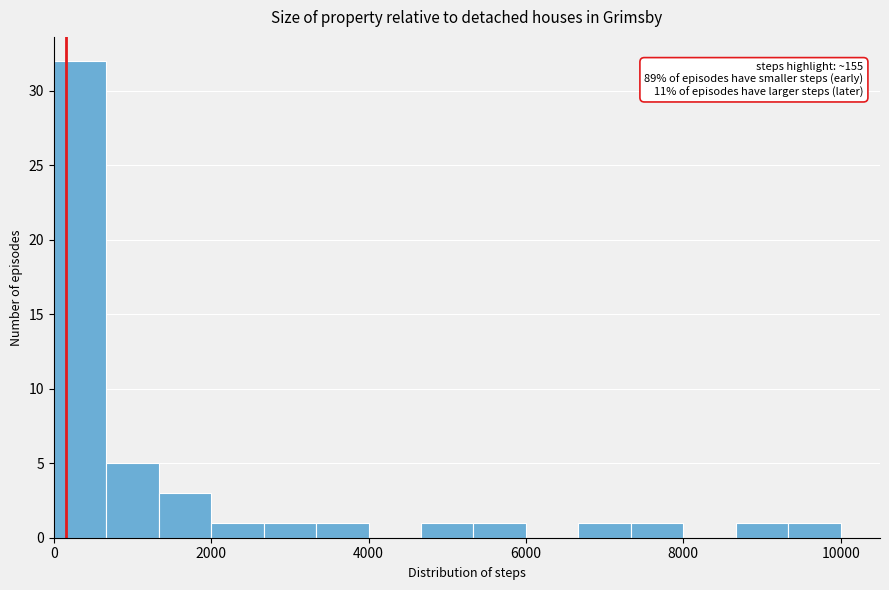

Read against the x-axis, roughly where is the centre of the tallest bar?

400